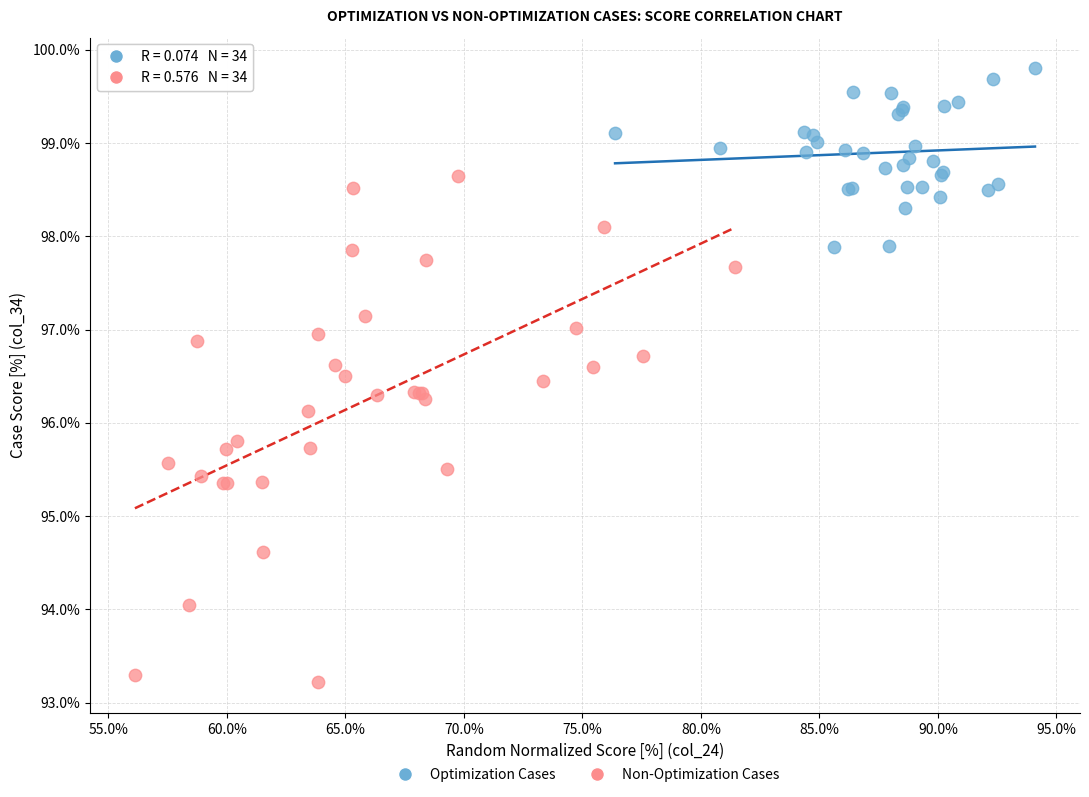

What are all the series names shown in the legend?

Optimization Cases, Non-Optimization Cases